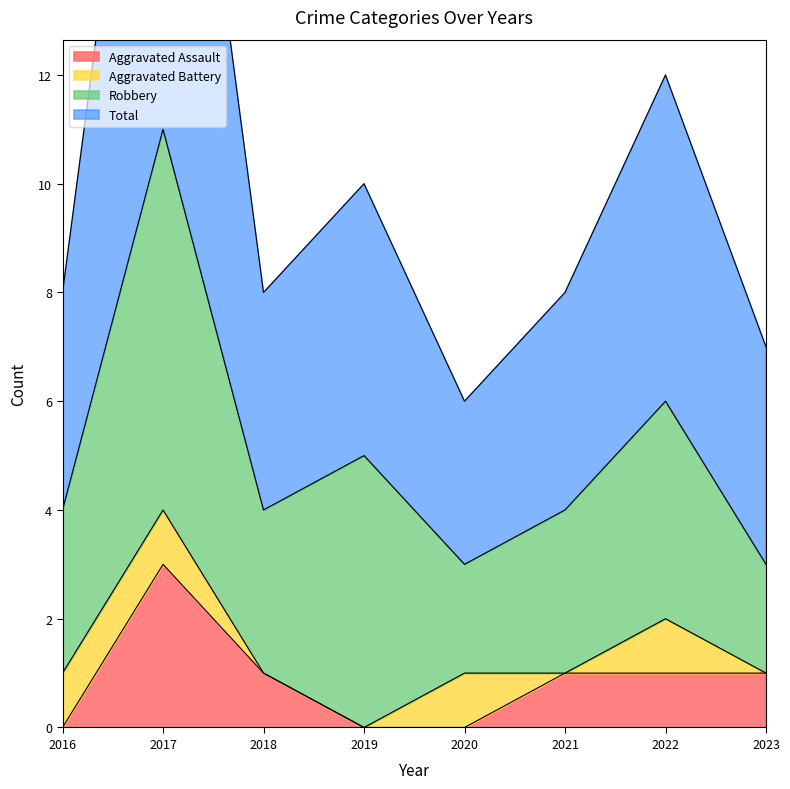

Does the chart display data point markers on the line(s)?

No